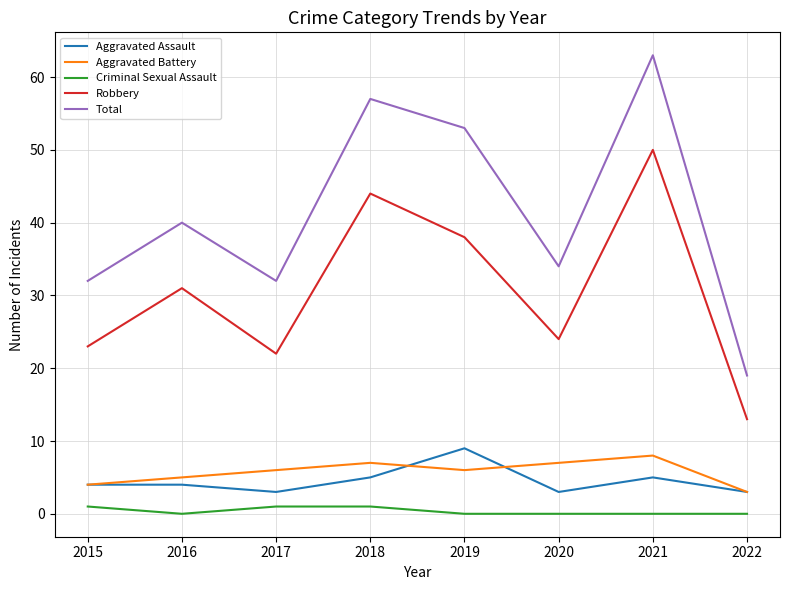

Which category has the highest value in the Aggravated Assault series?

2019